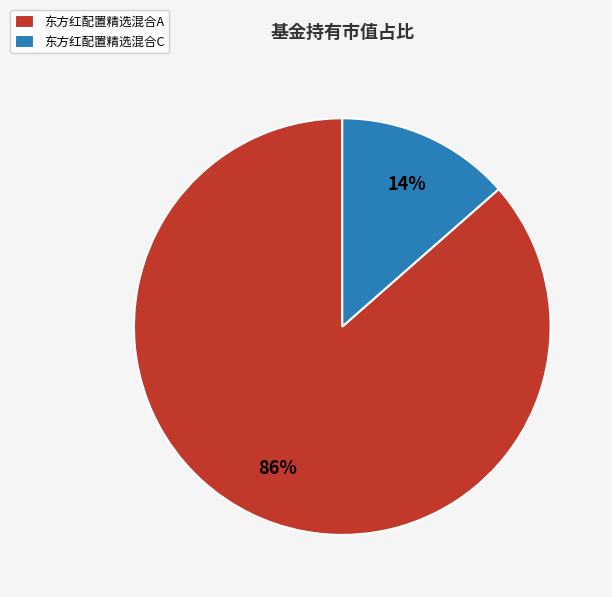

Combined, do 东方红配置精选混合A and 东方红配置精选混合C account for over 50%?

Yes